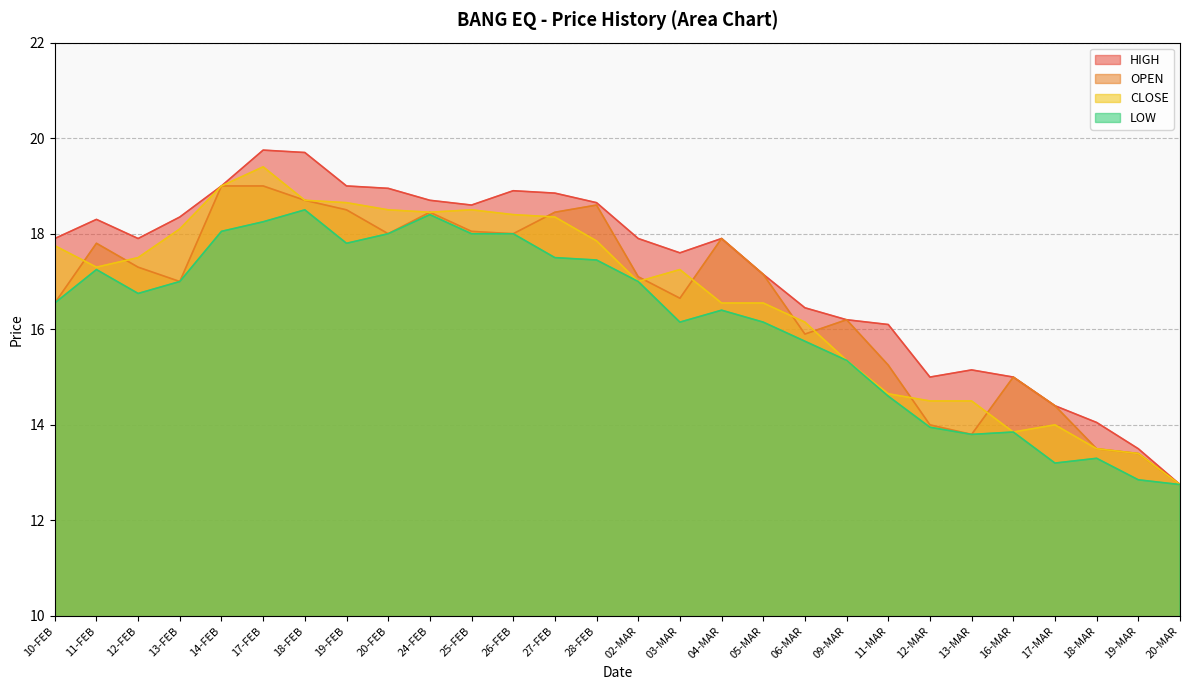

What is the spread (max minus min) of values at 10-FEB?

1.3